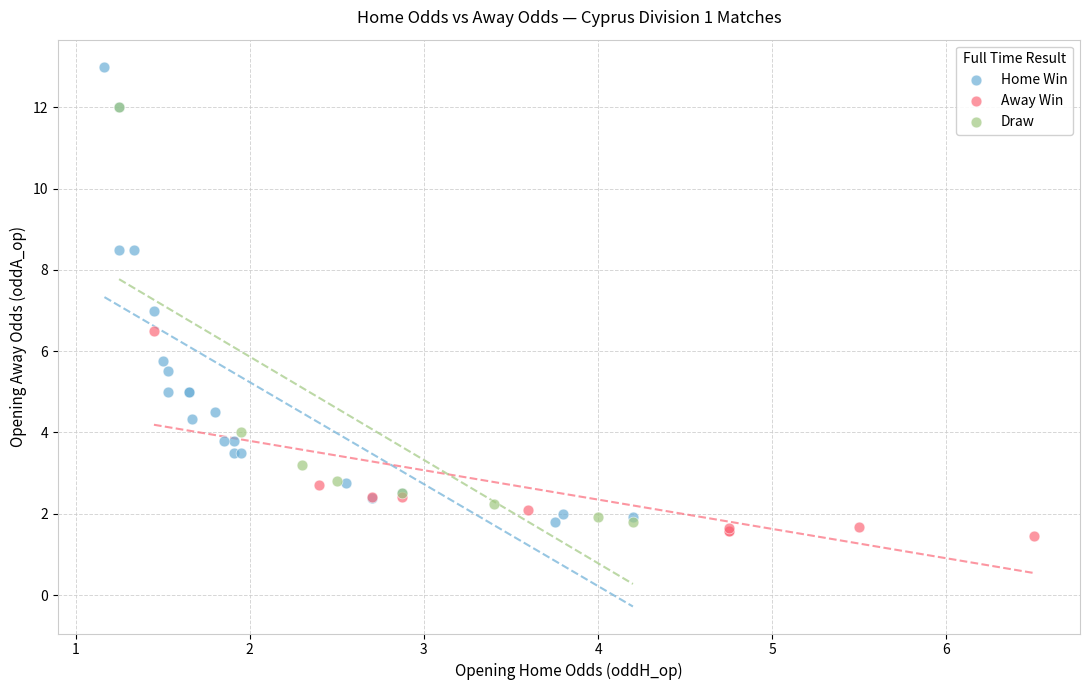

Which series reaches the minimum Y coordinate?

Away Win